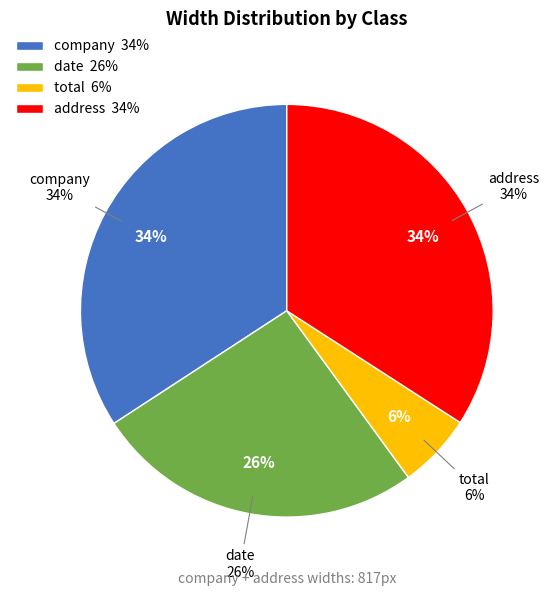

The total slice represents 1% of the pie. True or false?

False